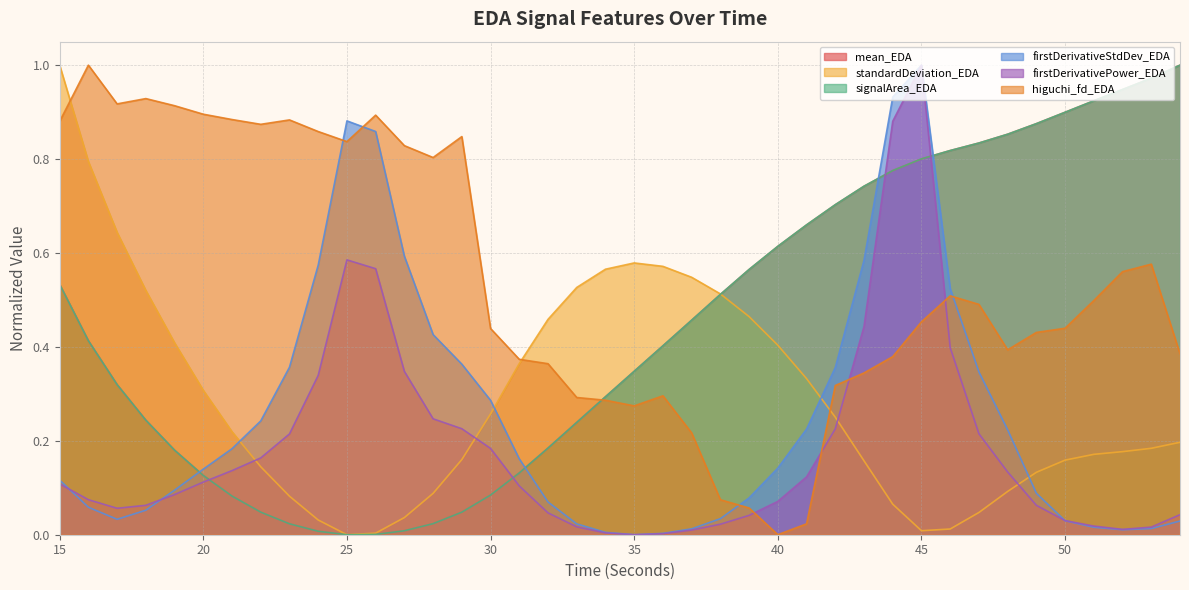

Where do firstDerivativeStdDev_EDA and mean_EDA first cross each other?

19 and 20